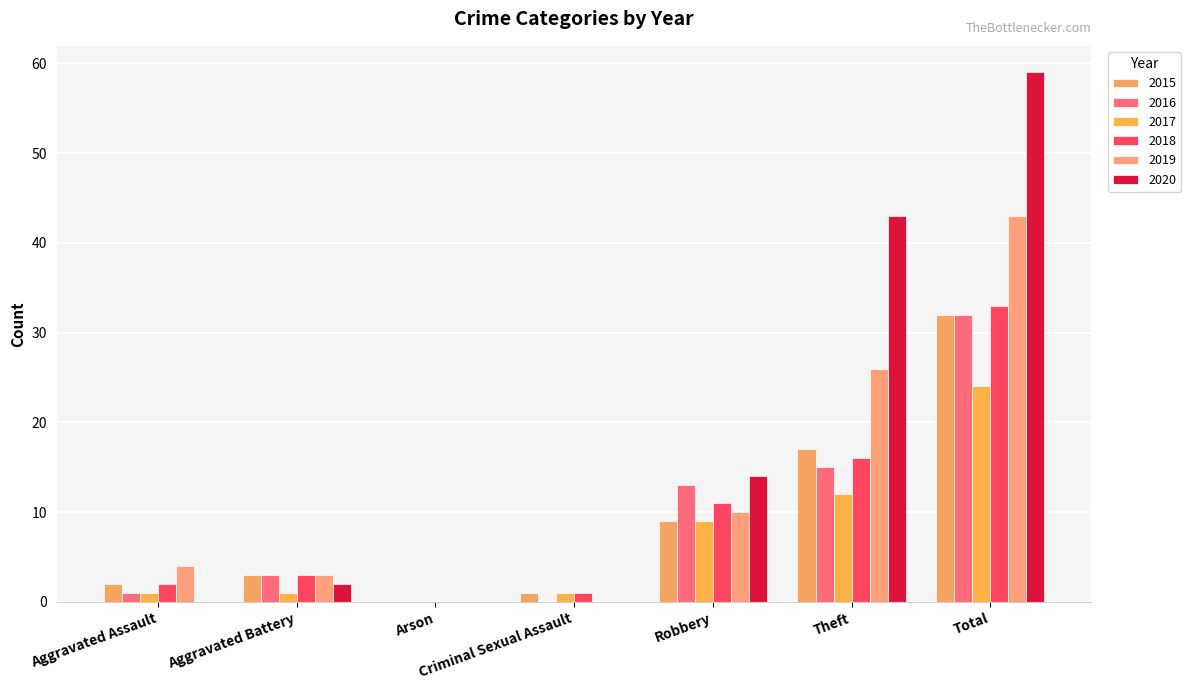

At which category is the sum across all series the highest?

Total